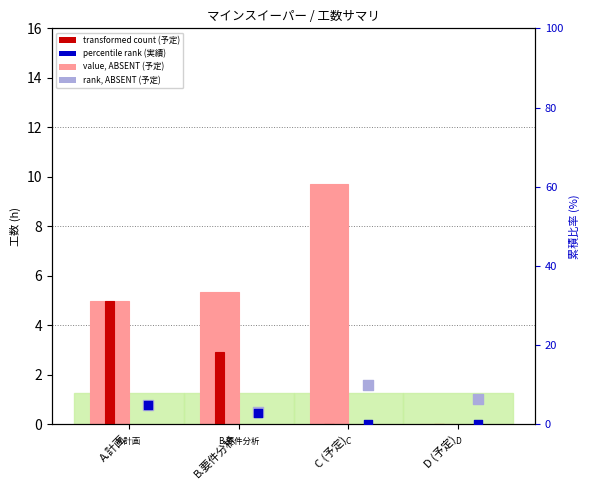

Which series has the largest Y range (max minus min)?

value, Detection Call = ABSENT